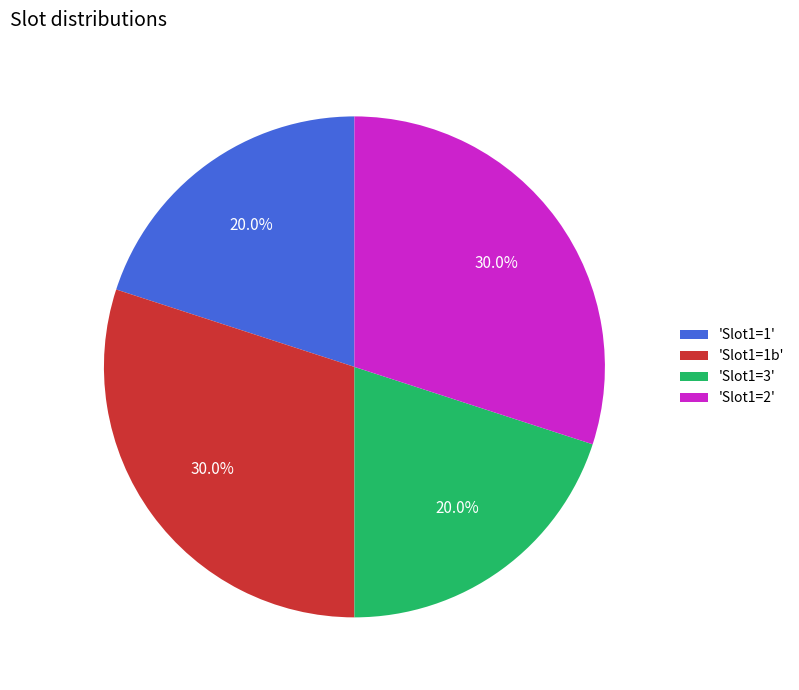

Is there any slice that represents more than half of the pie?

No